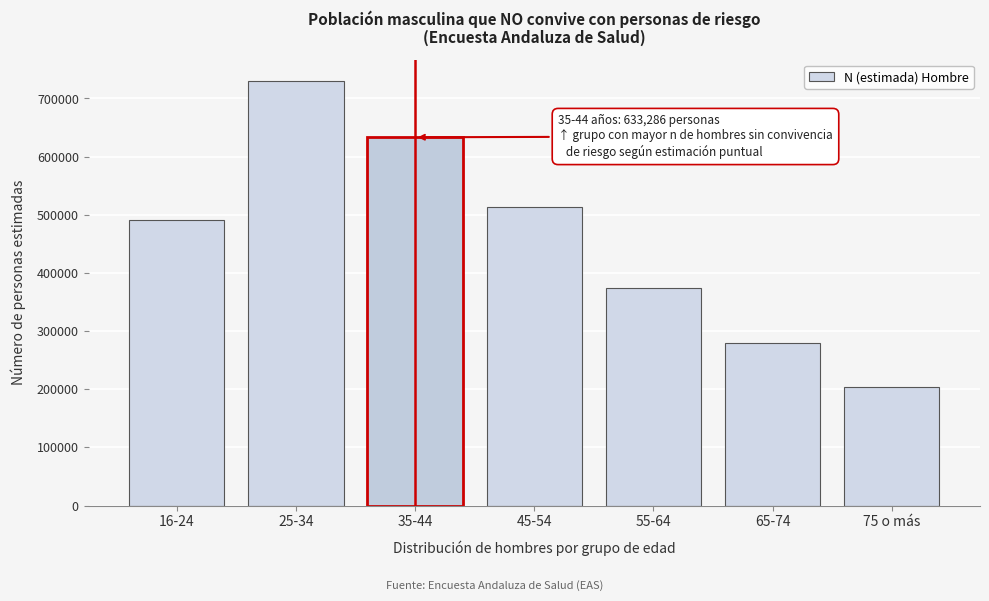

Reading left to right, list all the values displayed in this chart.

16-24=491764	25-34=730128	35-44=633286	45-54=512968	55-64=373956	65-74=279090	75 o más=204639